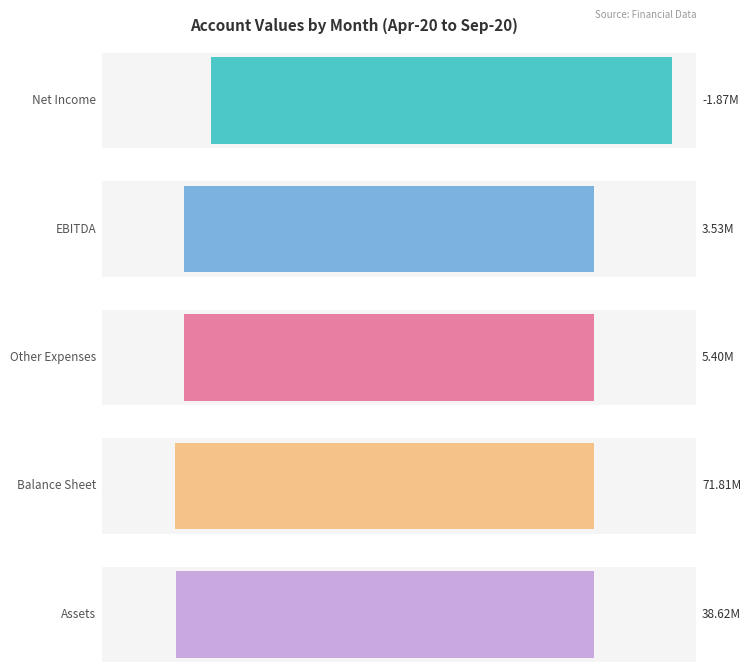

The value of Sep-20 at 20 - Balance Sheet is 42785486.0. True or false?

False